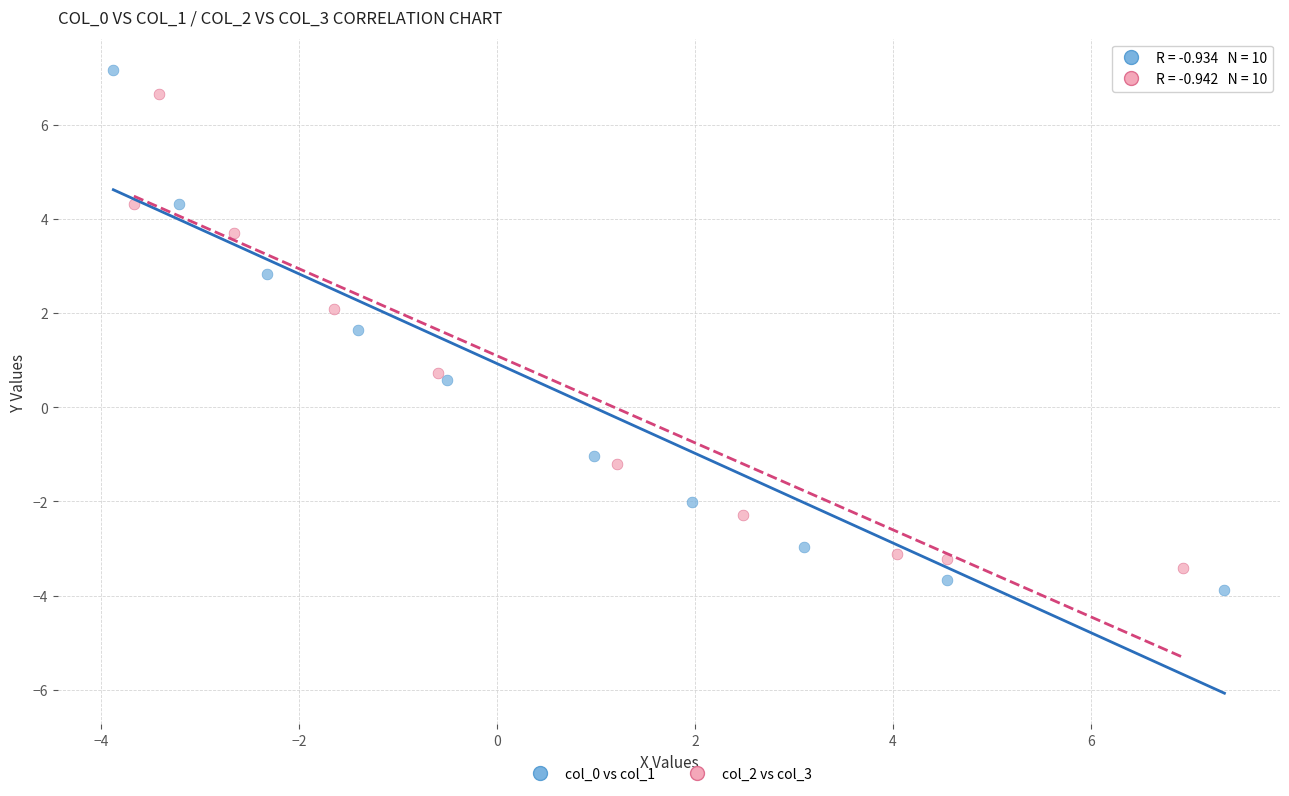

Which series reaches the minimum Y coordinate?

col_0 vs col_1